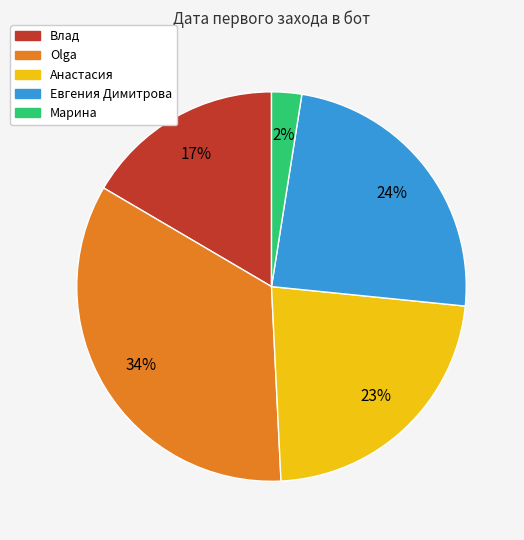

What is the smallest slice in the pie chart?

Марина